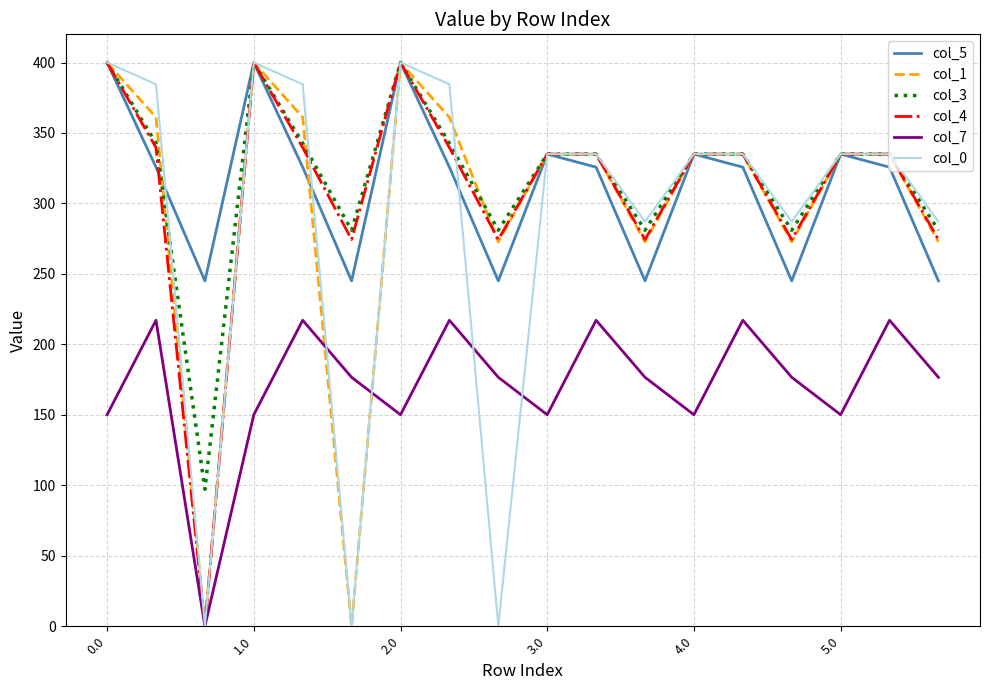

What is the lowest value of the col_3 series?

97.2